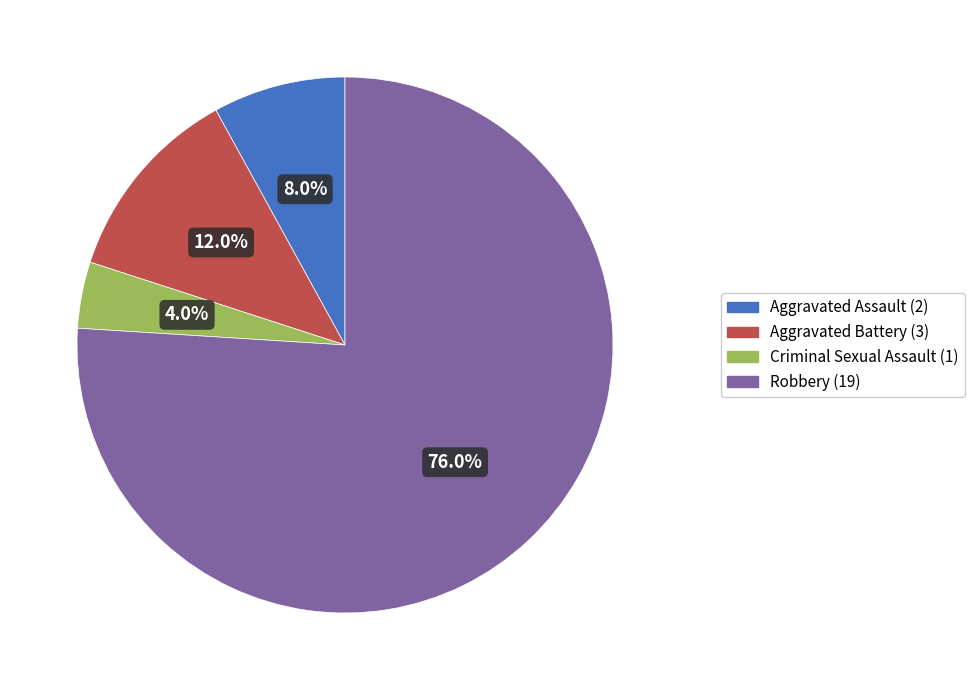

Rank the categories by value from lowest to highest.

Criminal Sexual Assault, Aggravated Assault, Aggravated Battery, Robbery